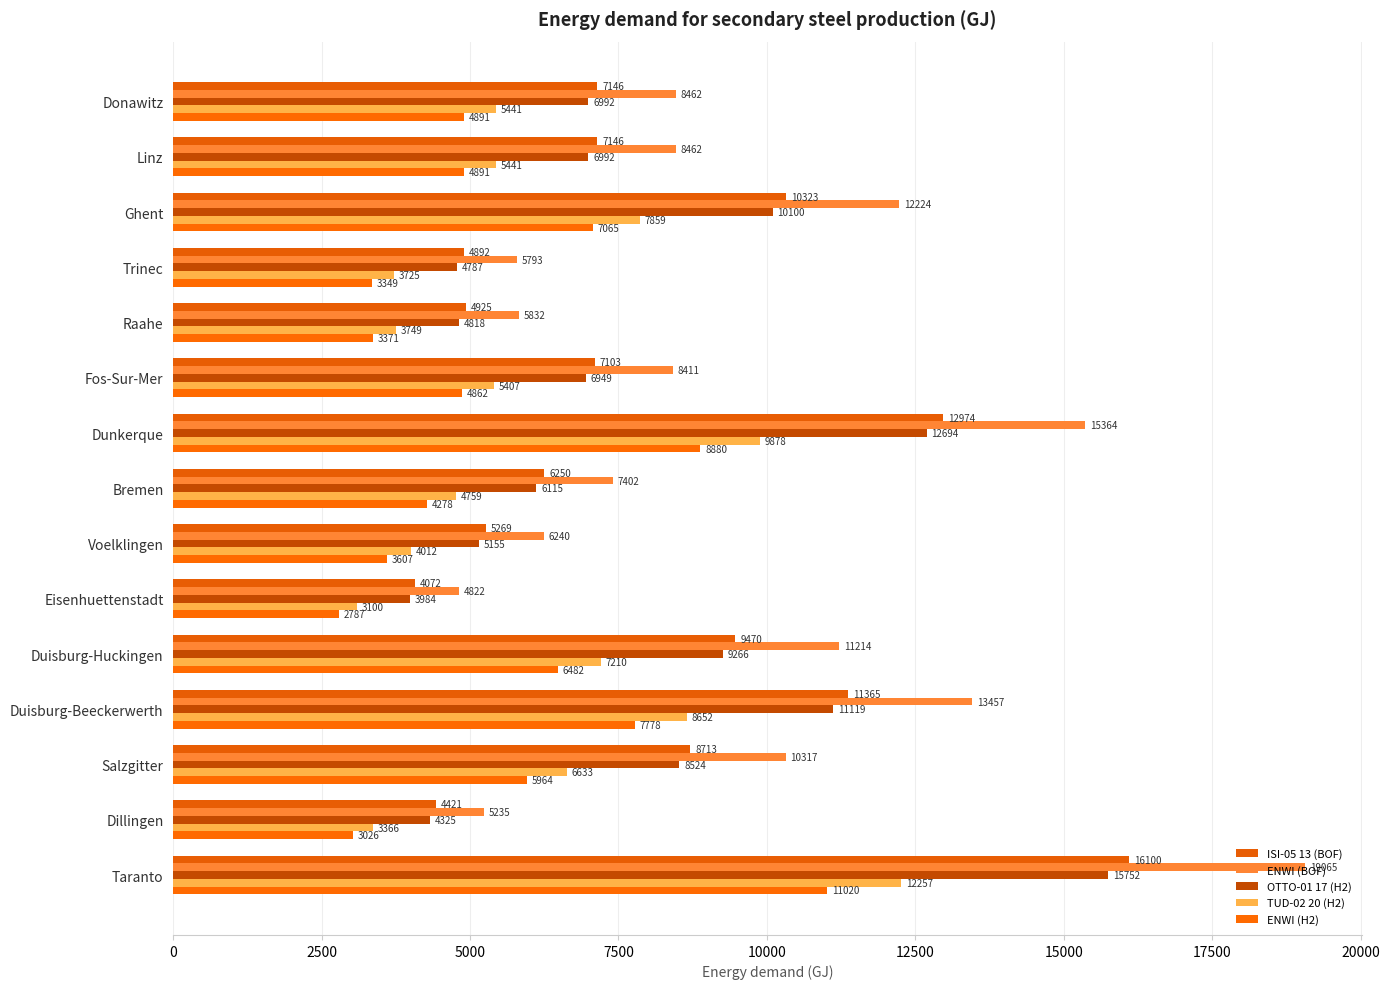

What is the maximum value for ISI-05 13 (BOF)?

16099.7